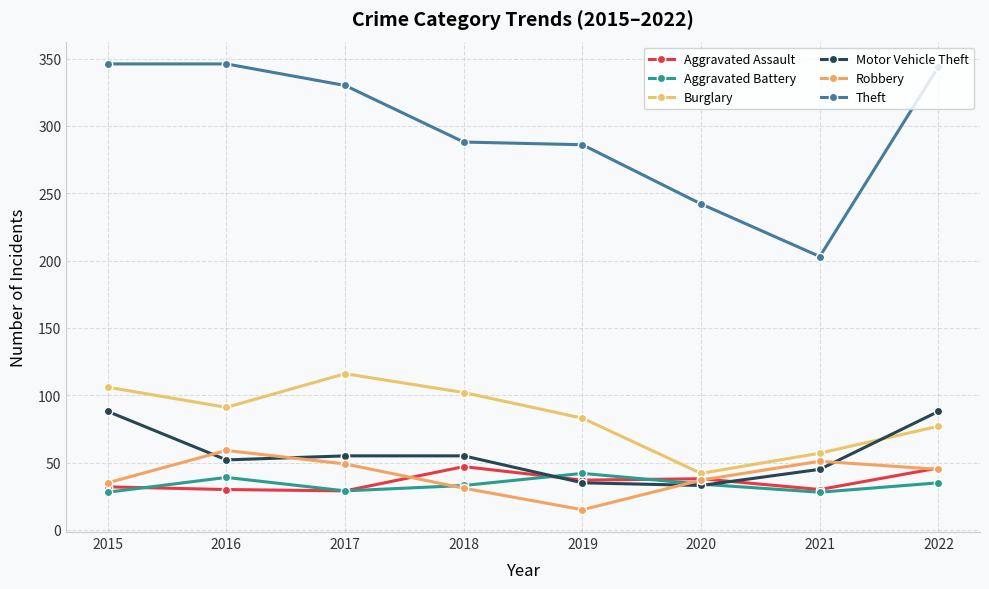

Reading left to right, what are all the values shown in this chart?

Aggravated Assault: 2015=32	2016=30	2017=29	2018=47	2019=37	2020=38	2021=30	2022=46
Aggravated Battery: 2015=28	2016=39	2017=29	2018=33	2019=42	2020=34	2021=28	2022=35
Burglary: 2015=106	2016=91	2017=116	2018=102	2019=83	2020=42	2021=57	2022=77
Motor Vehicle Theft: 2015=88	2016=52	2017=55	2018=55	2019=35	2020=33	2021=45	2022=88
Robbery: 2015=35	2016=59	2017=49	2018=31	2019=15	2020=37	2021=51	2022=45
Theft: 2015=346	2016=346	2017=330	2018=288	2019=286	2020=242	2021=203	2022=344